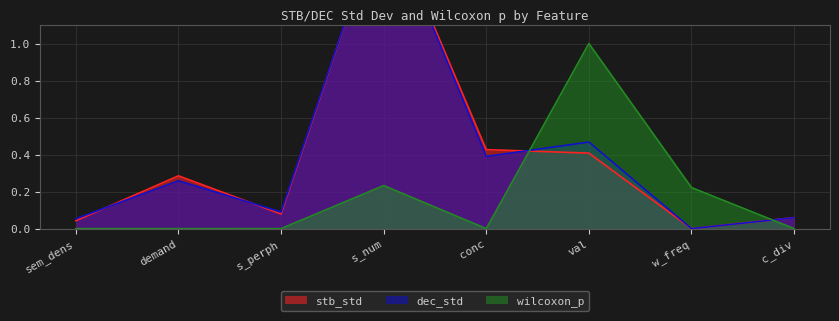

Which category has the highest value in the wilcoxon_p series?

val